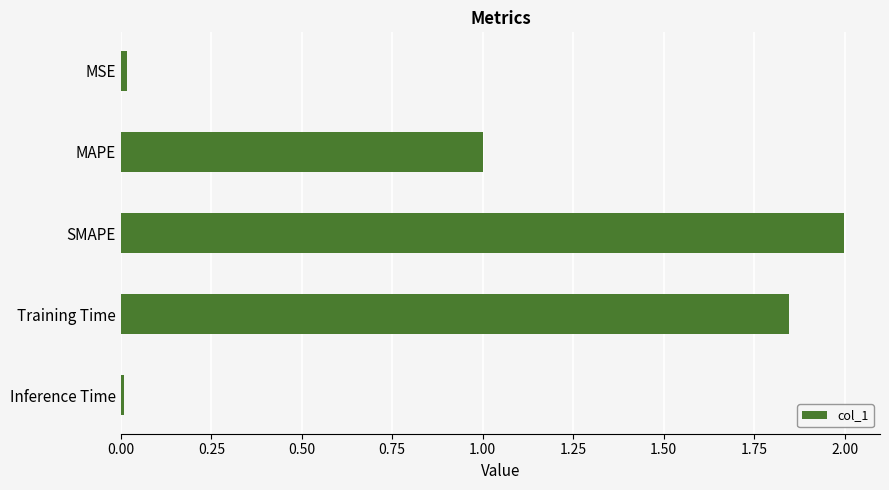

Which has a higher value, SMAPE or MSE?

SMAPE